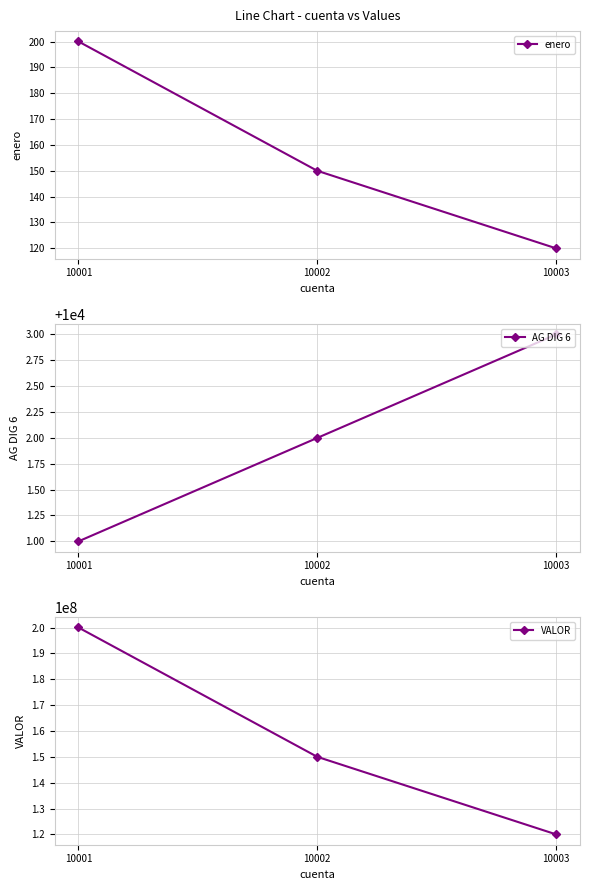

Reading left to right, transcribe all the data shown in this chart.

enero: 10001=200.0	10002=150.0	10003=120.0
AG DIG 6: 10001=10001.0	10002=10002.0	10003=10003.0
VALOR: 10001=200034949.0	10002=150000000.0	10003=120000000.0